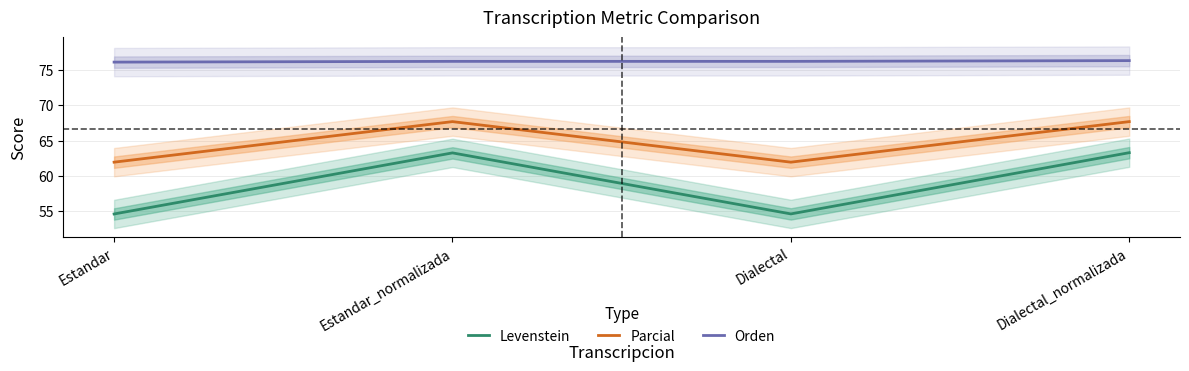

What is the difference between the highest and lowest values at Estandar_normalizada?

12.9